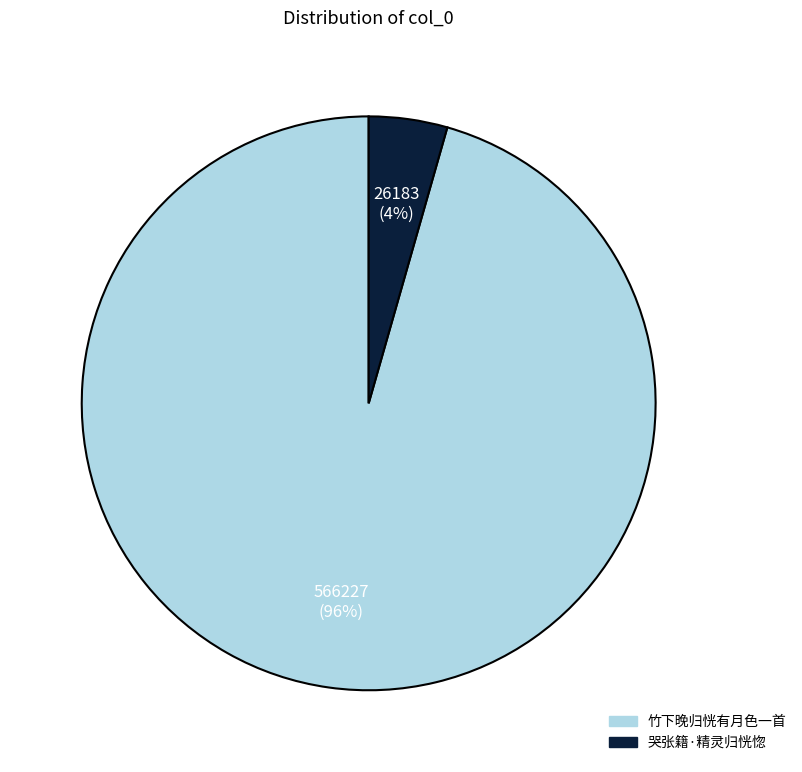

Do 哭张籍·精灵归恍惚 and 竹下晚归恍有月色一首 together represent more than half of the pie?

Yes